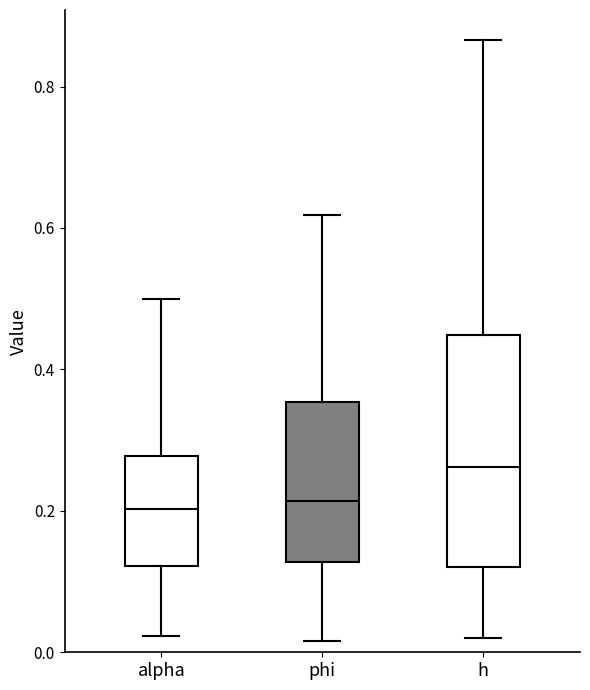

Which box is the tallest, from its lower edge to its upper edge?

h